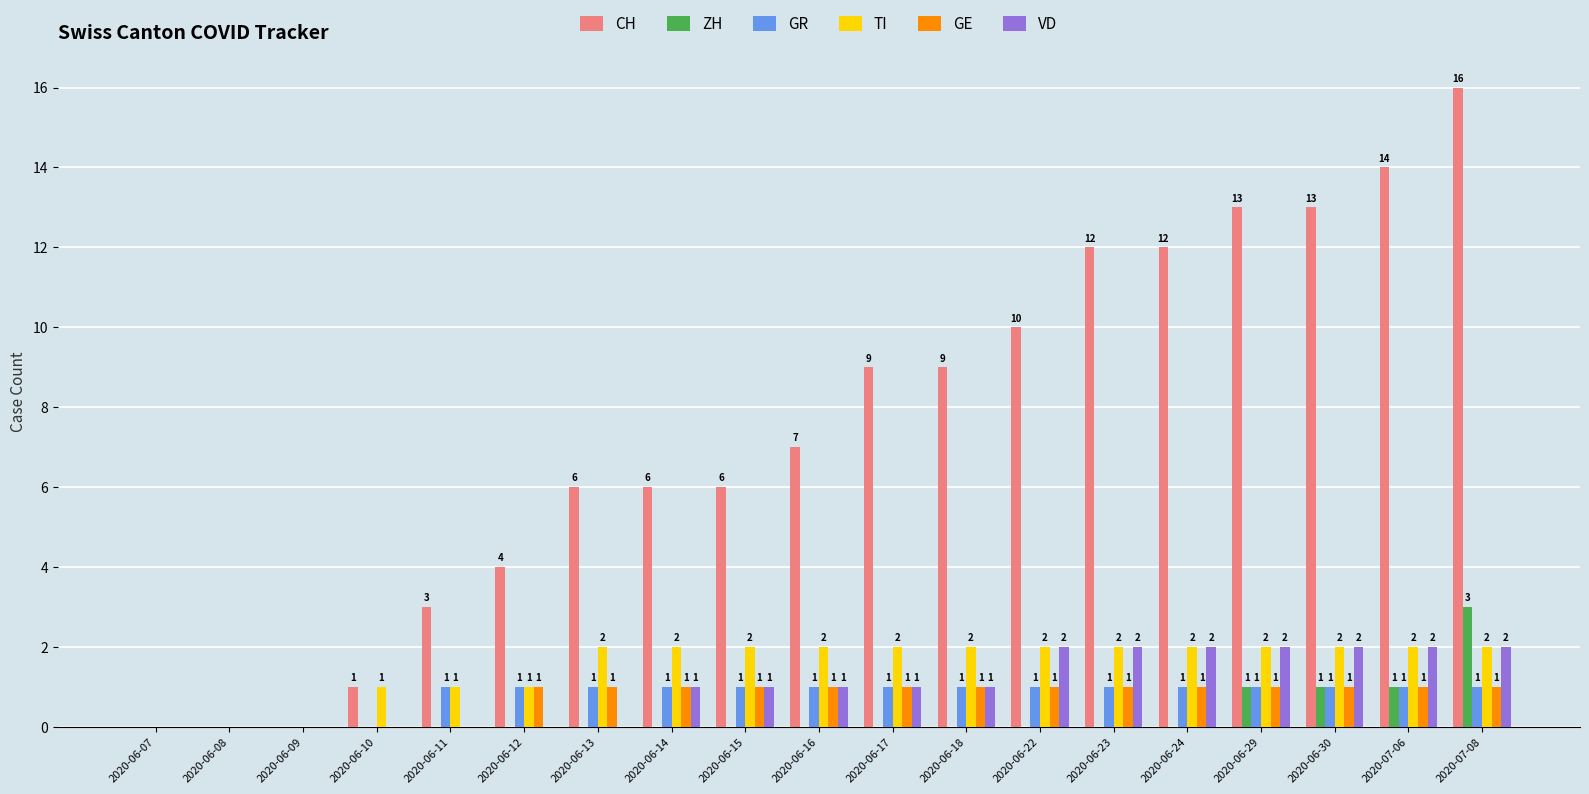

What is the sum of all GE values?

14